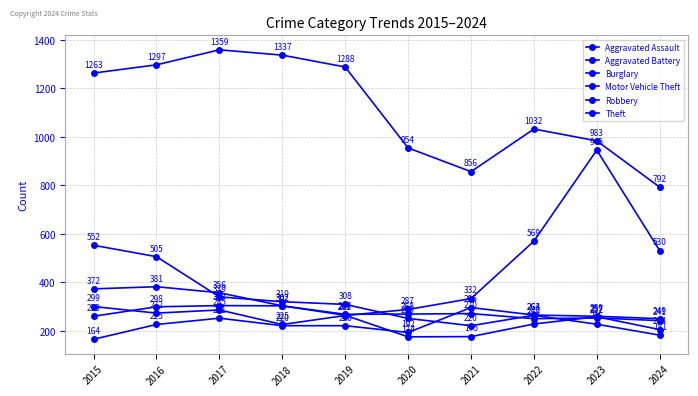

How many data points does each series have?

10